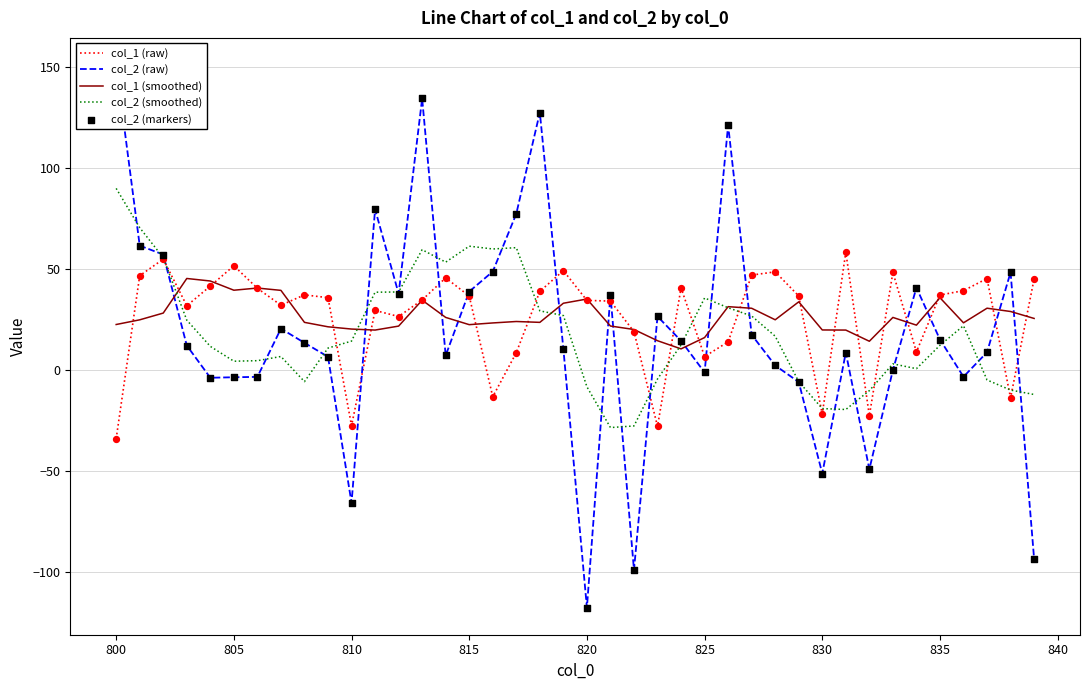

Which series contains the highest Y value?

col_2 (raw)